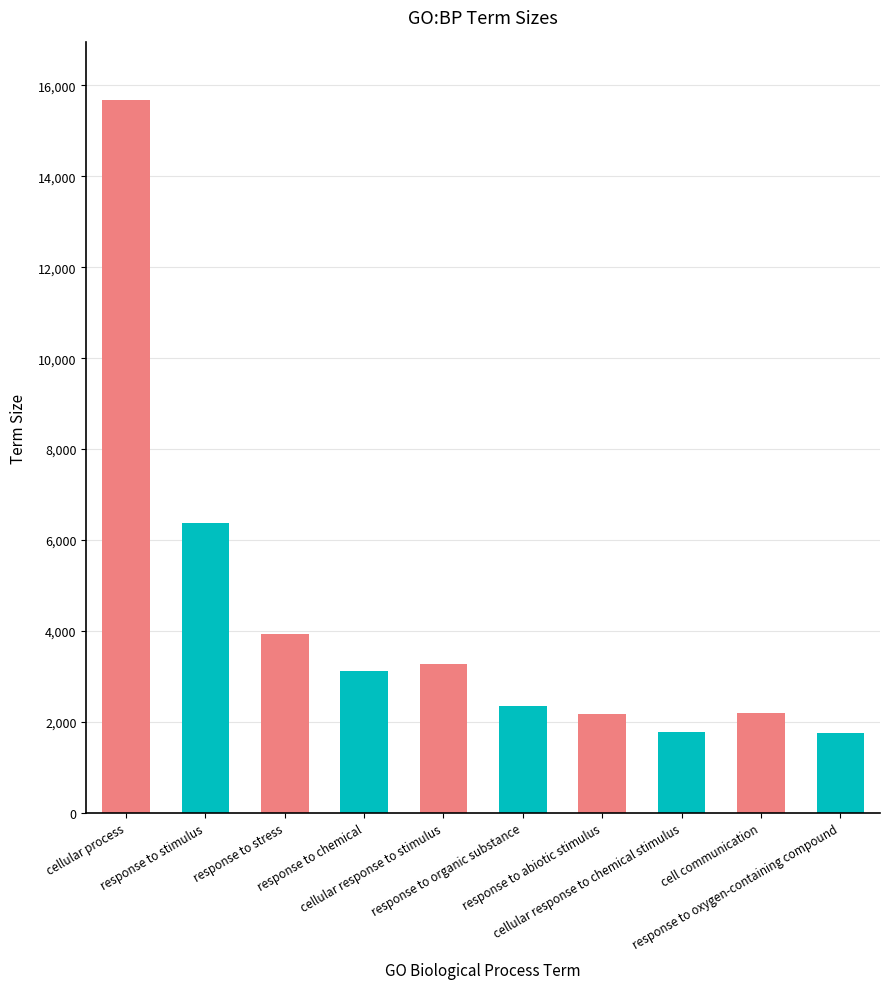

What value does the data have at response to abiotic stimulus?

2173